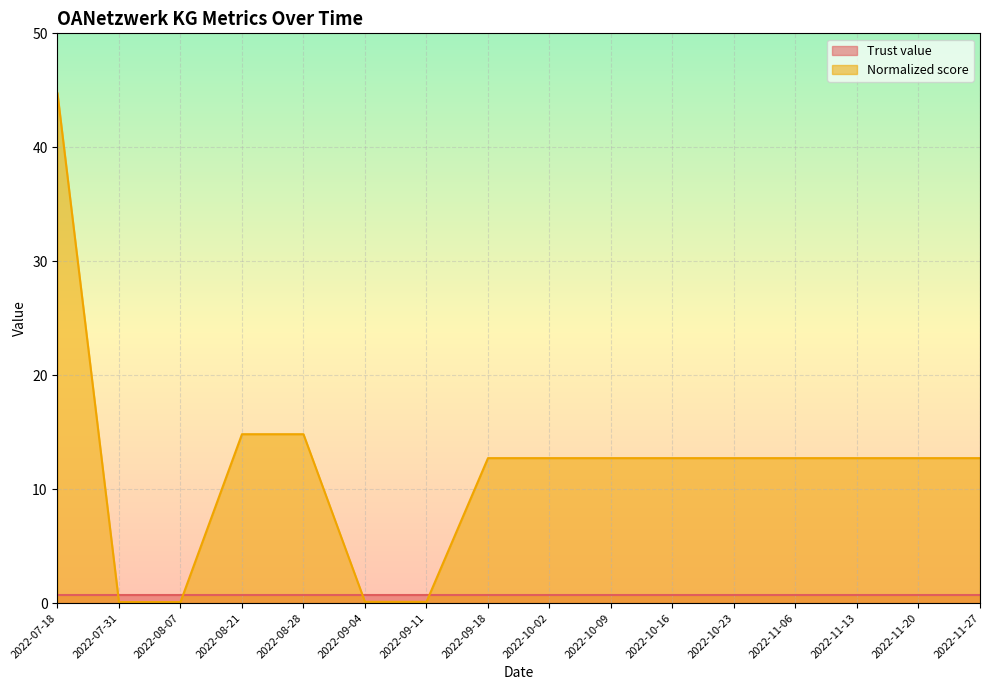

Between 2022-11-13 and 2022-10-23, which is larger?

2022-11-13